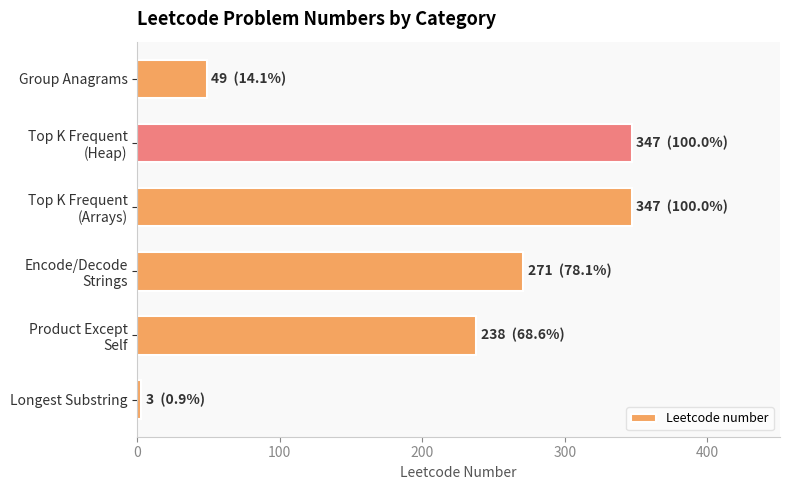

What is the maximum value shown in the chart?

347